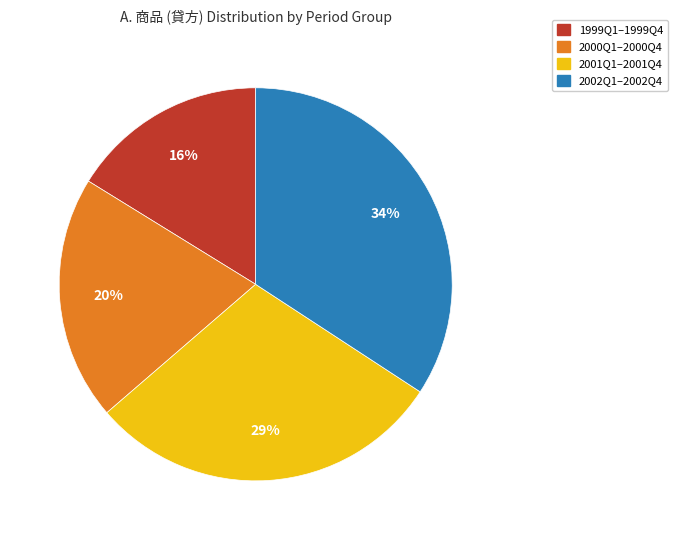

Which slice is the smallest?

1999Q1–1999Q4